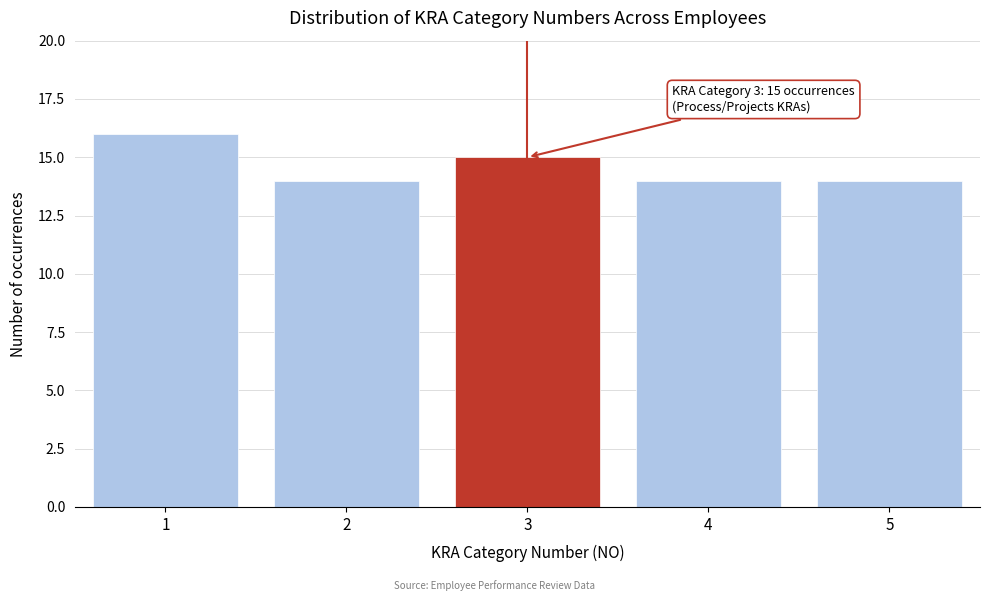

Reading left to right, what are all the values shown in this chart?

16	14	15	14	14